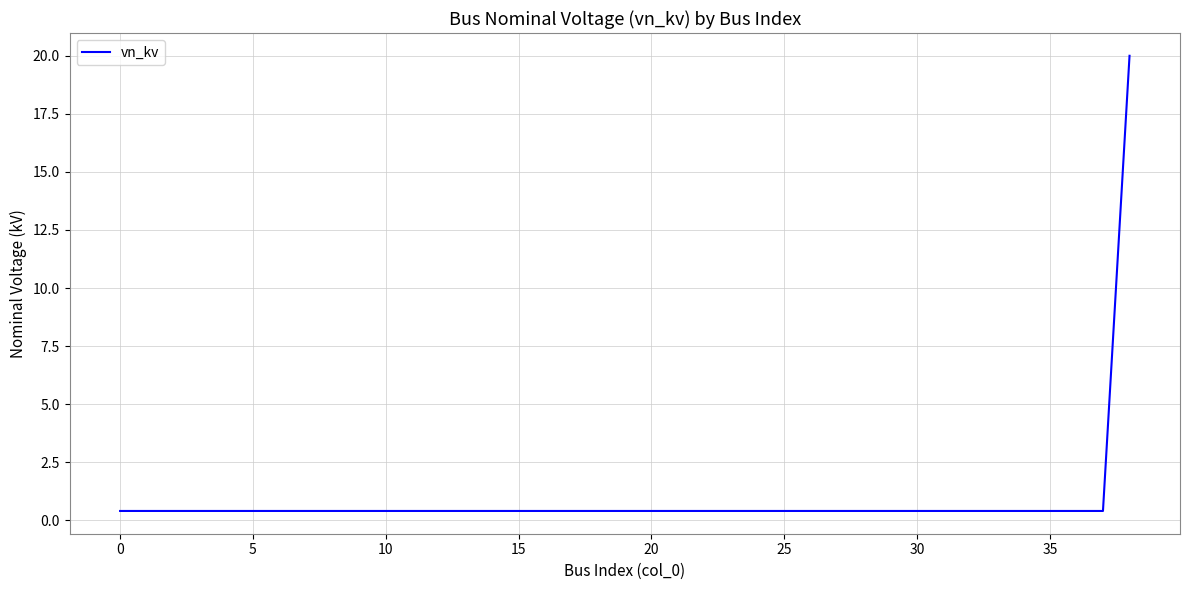

What is the difference between the maximum and minimum values?

19.6